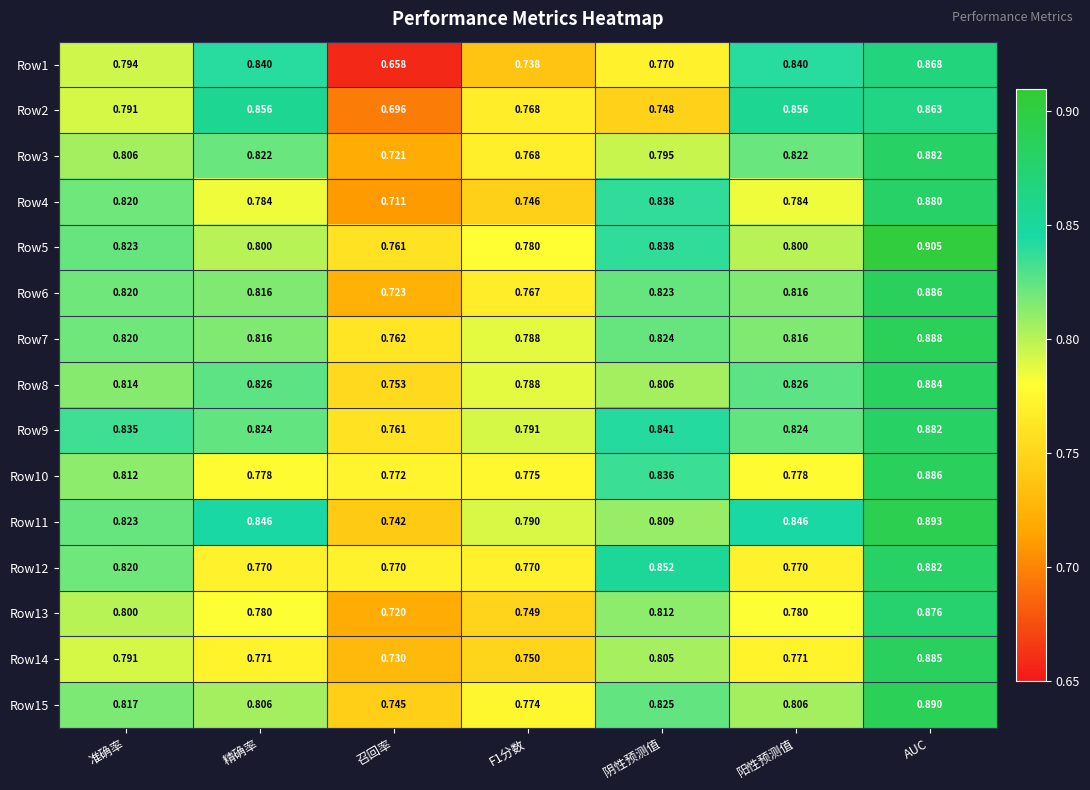

At which label is Row5 closest to 0?

召回率